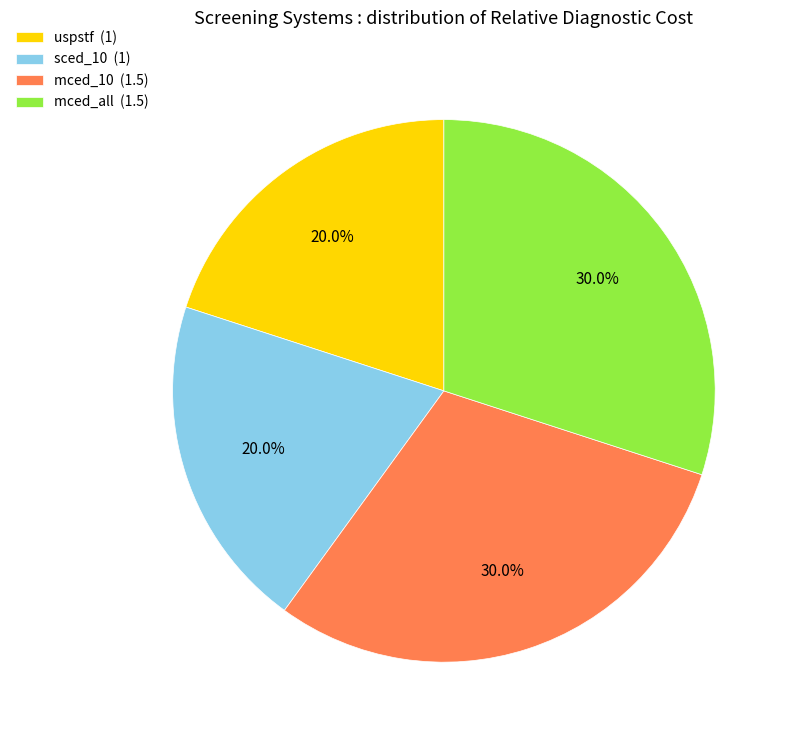

Is it true that mced_10 is 21% of the pie?

False